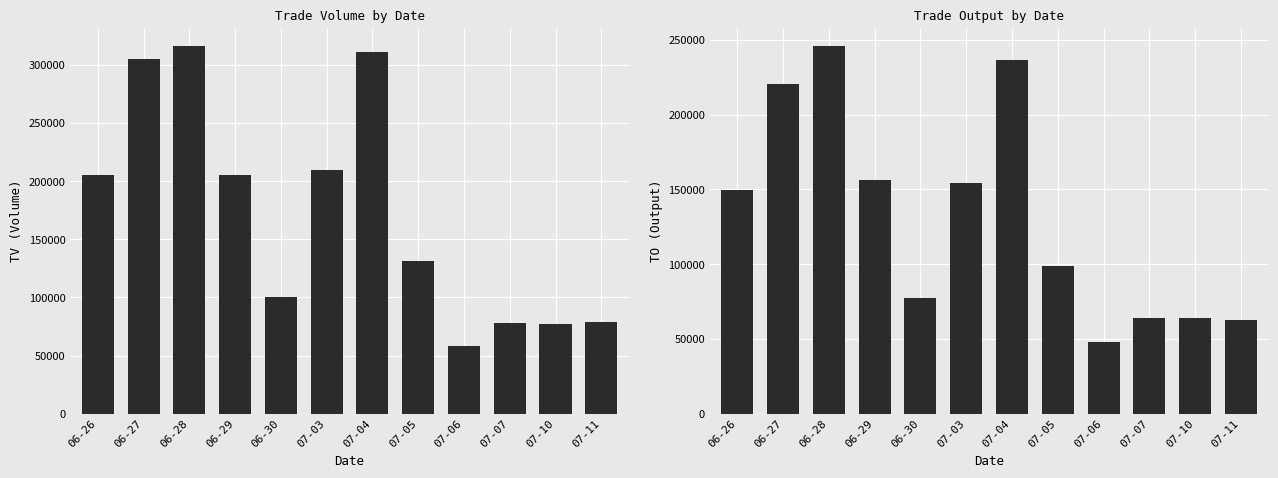

The value of TO at 06-29 is 156350. True or false?

True